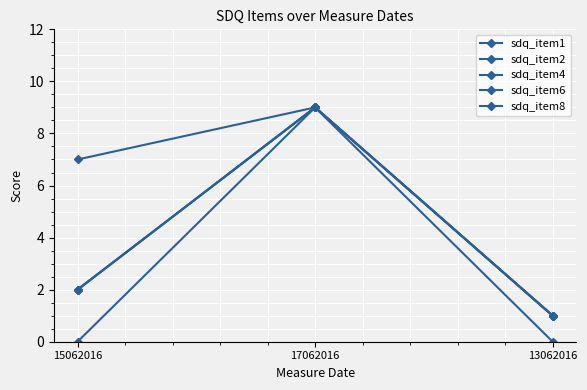

What are all the series names shown in the legend?

sdq_item1, sdq_item2, sdq_item4, sdq_item6, sdq_item8